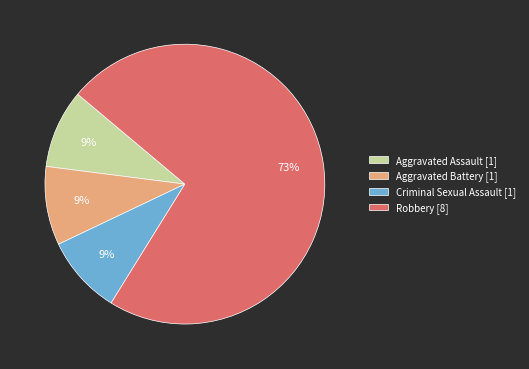

Count the number of slices in the pie.

4